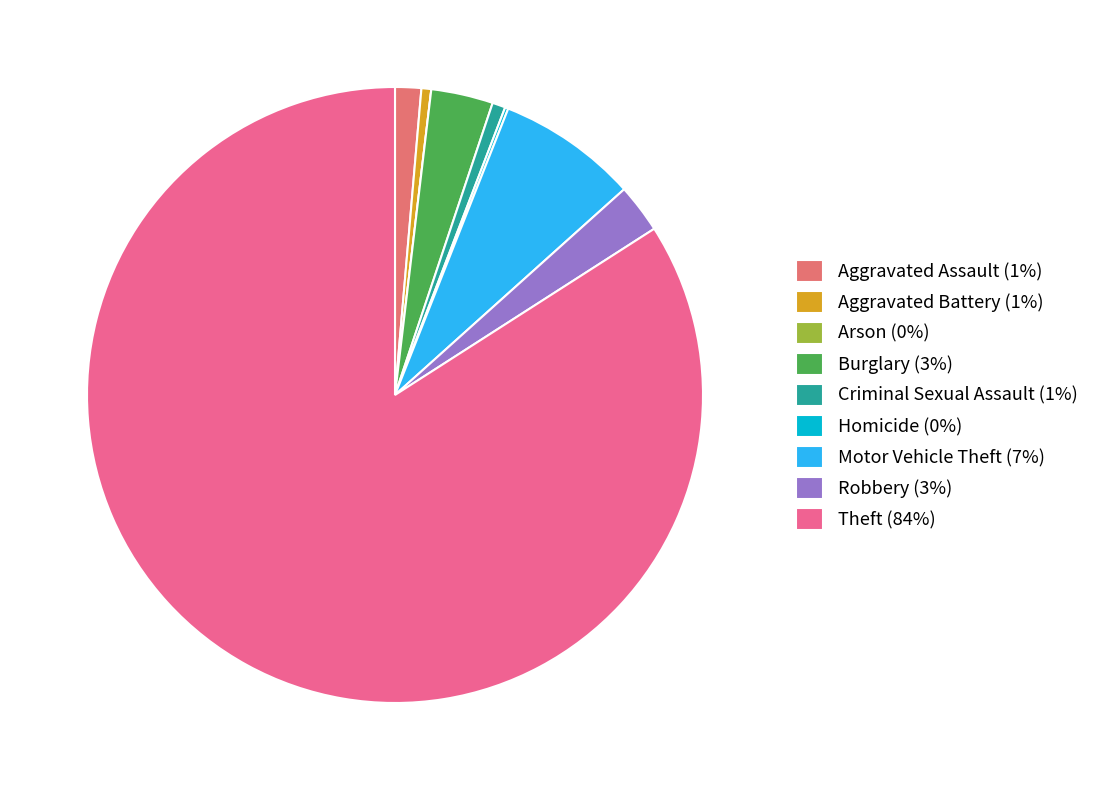

Between Aggravated Assault and Robbery, which is larger?

Robbery